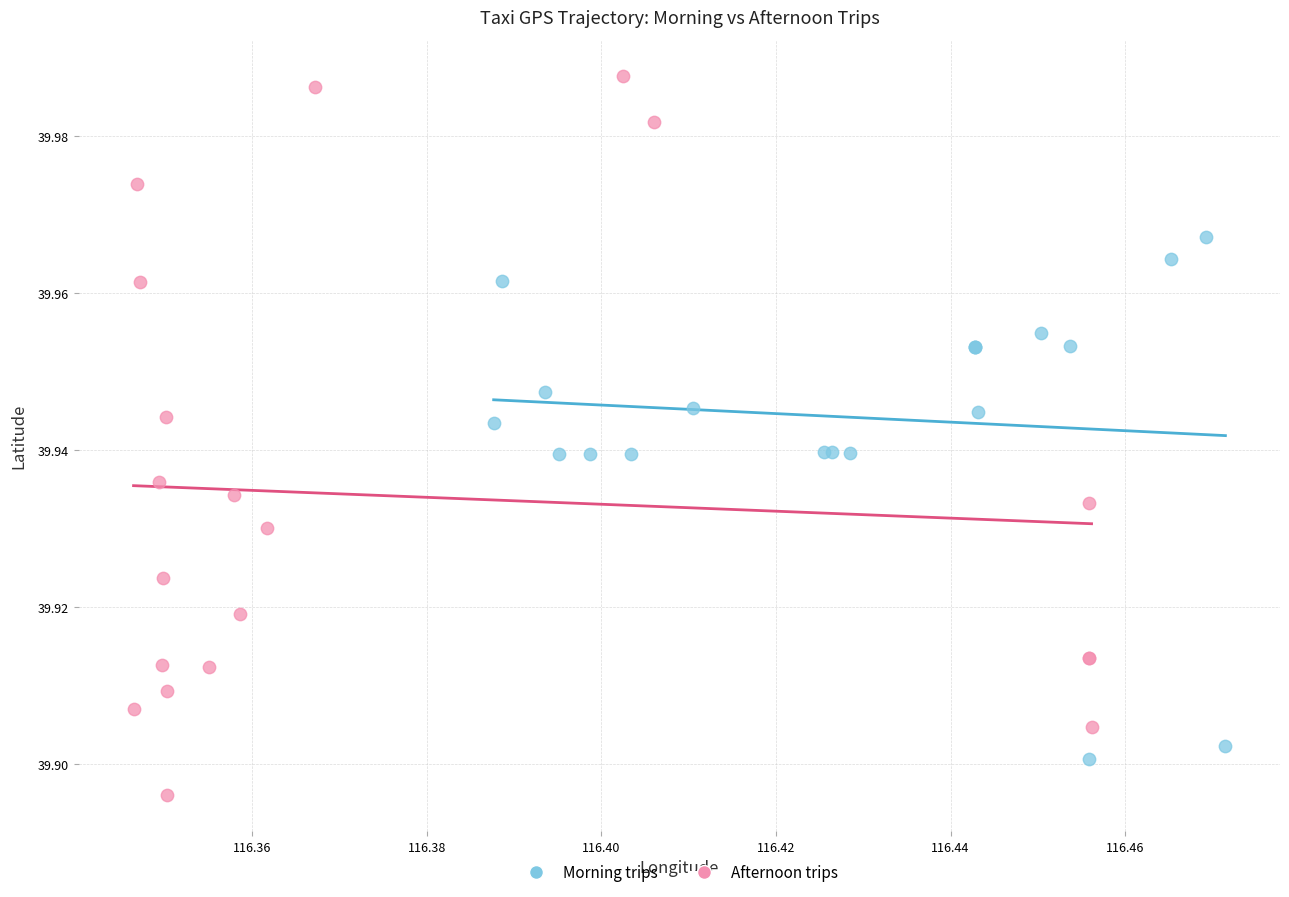

Which series reaches the maximum Y coordinate?

Afternoon trips